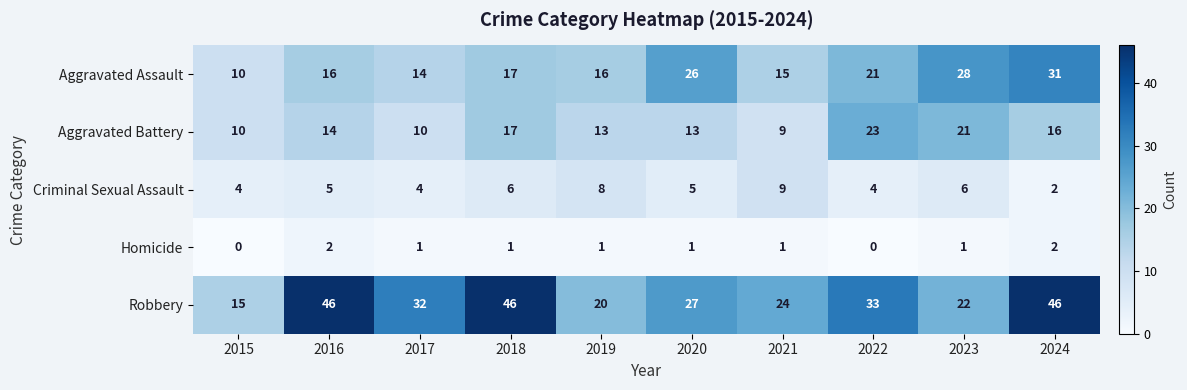

What is the spread (max minus min) of values at 2015?

15